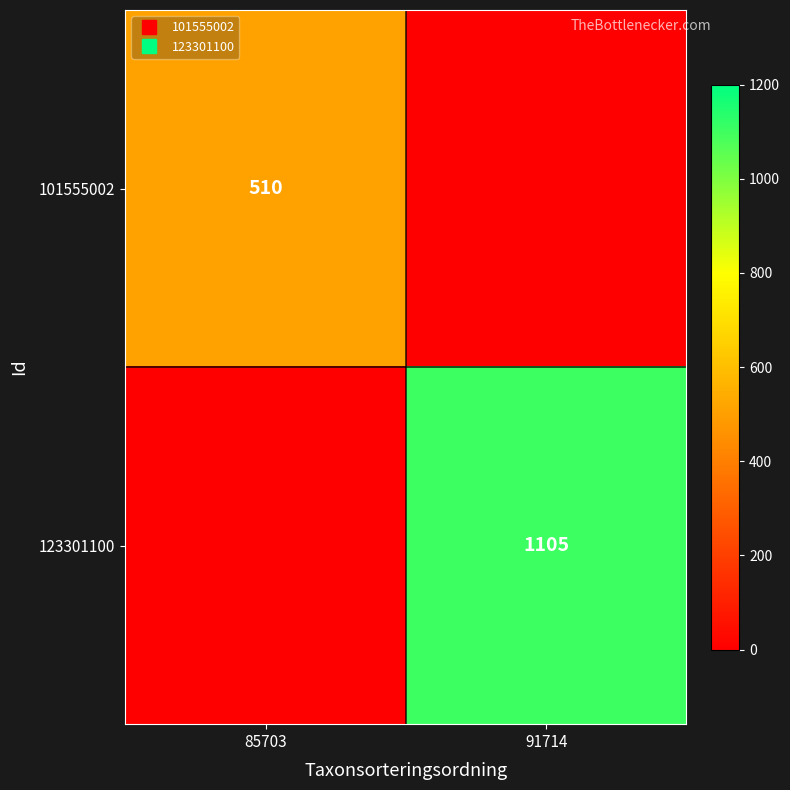

How many data points in 101555002 are less than 510?

1